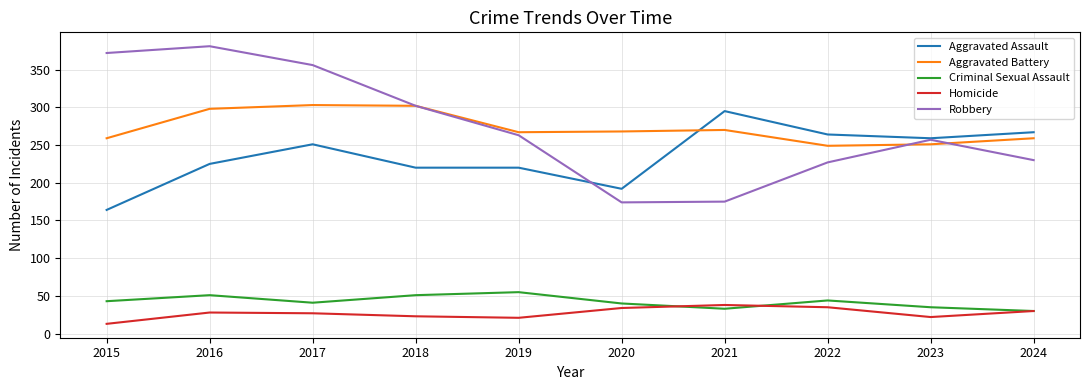

What is the total value across all series at 2019?

826